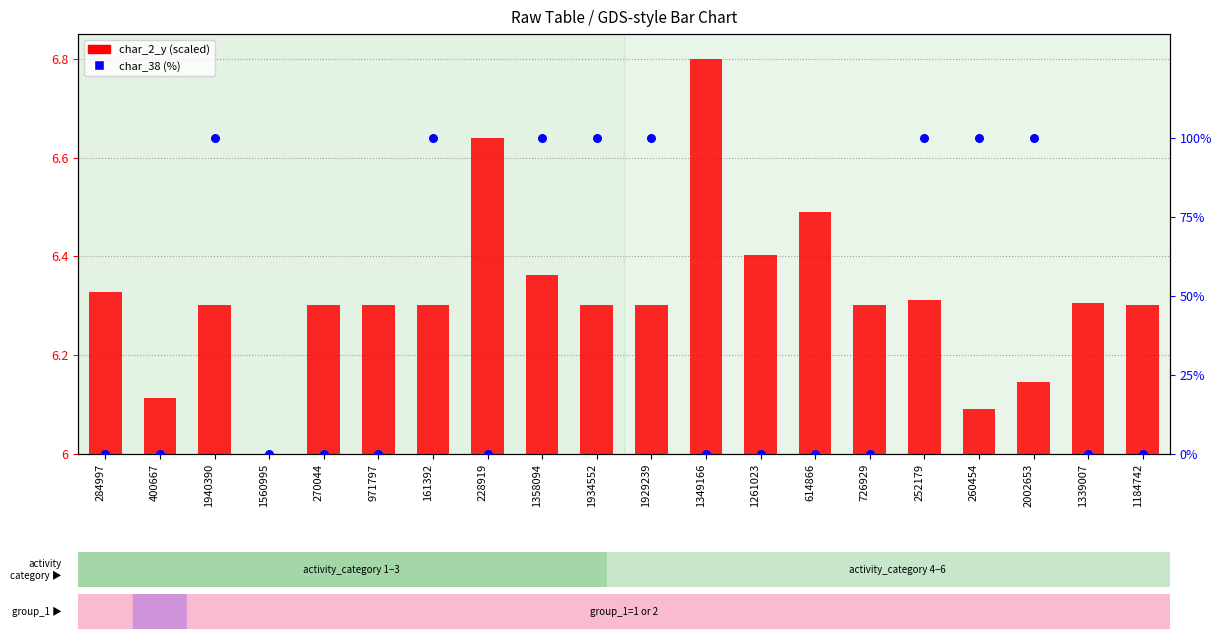

At which category is the sum across all series the highest?

1358094